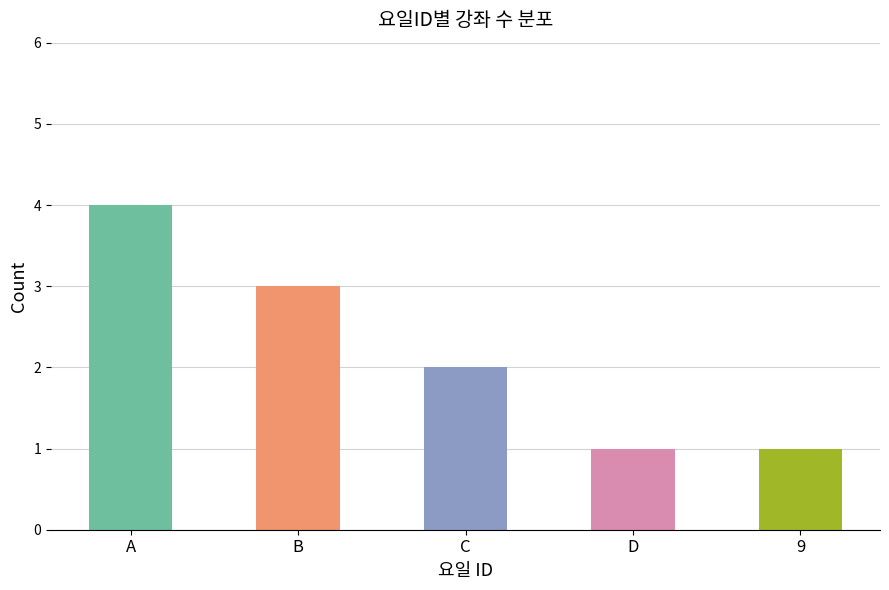

How many bars are there in total?

5